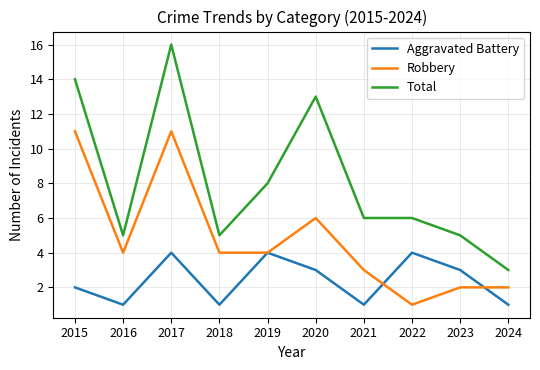

Count the number of data series in this chart.

3